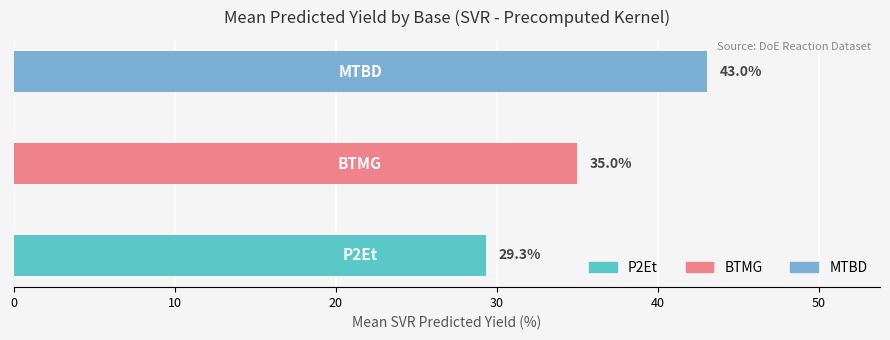

What is the smallest value displayed?

29.3